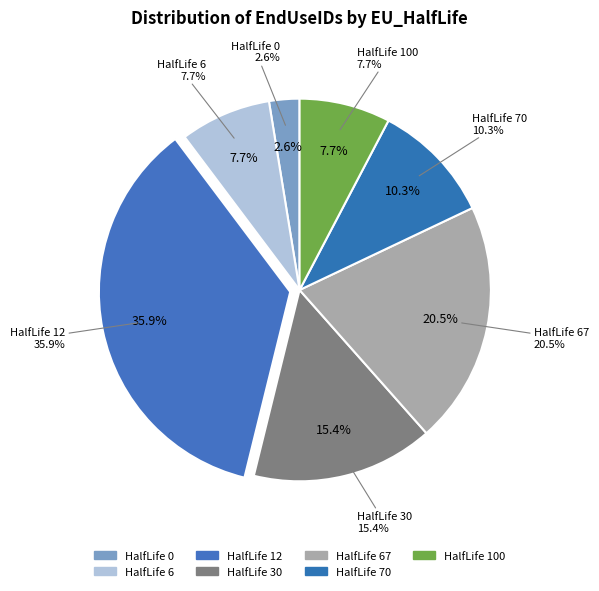

Does 12 represent more than half of the total?

Yes